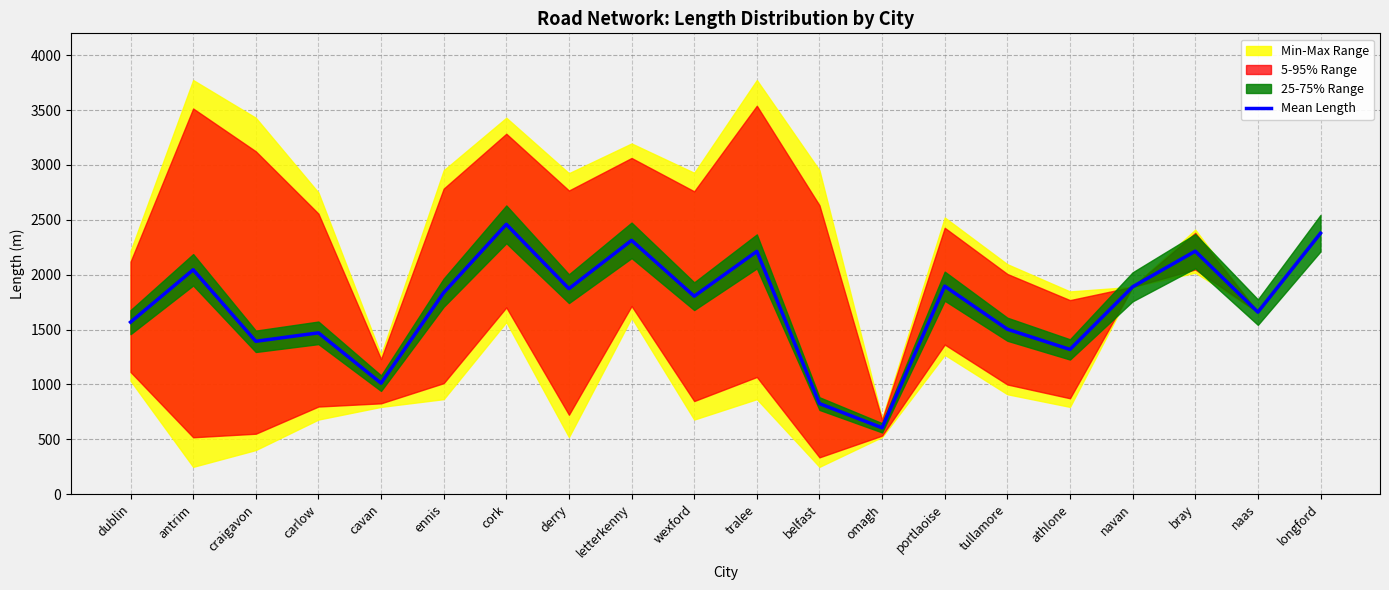

Approximately how many times larger is the value at ennis compared to cavan?

1.8